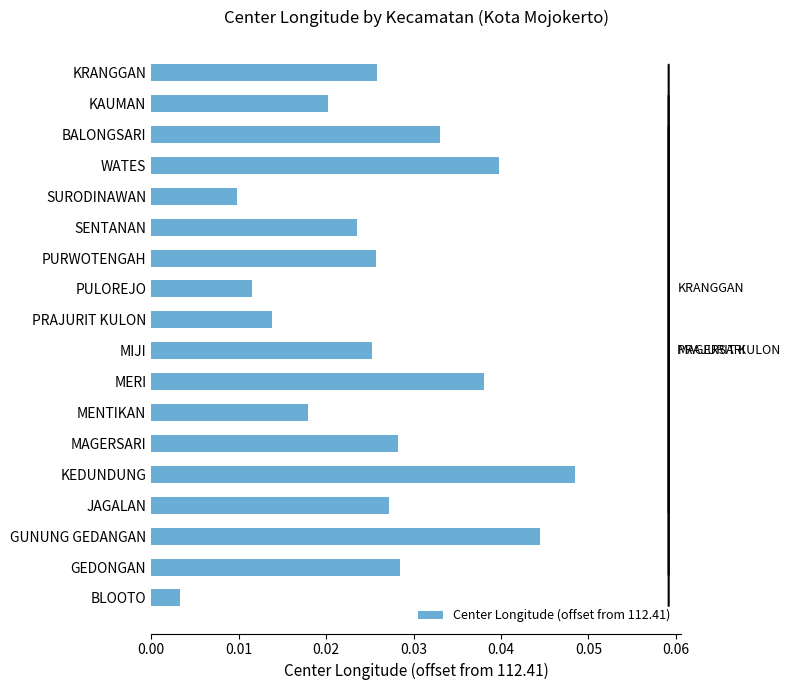

Count the number of data series in this chart.

1